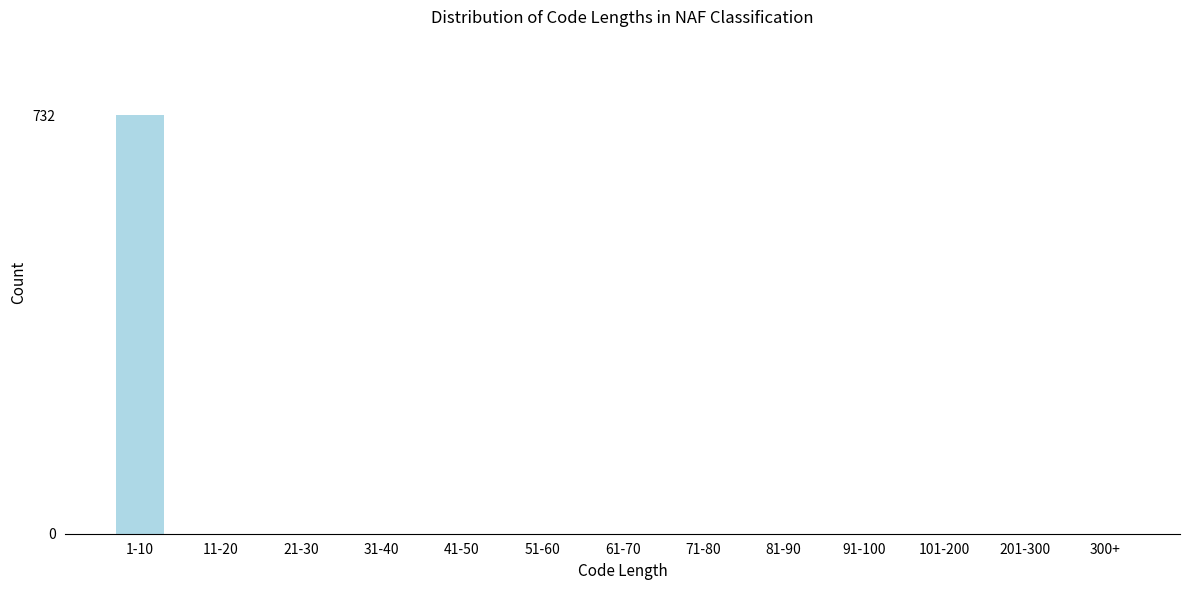

Reading left to right, list all the values displayed in this chart.

1-10=732	11-20=0	21-30=0	31-40=0	41-50=0	51-60=0	61-70=0	71-80=0	81-90=0	91-100=0	101-200=0	201-300=0	300+=0